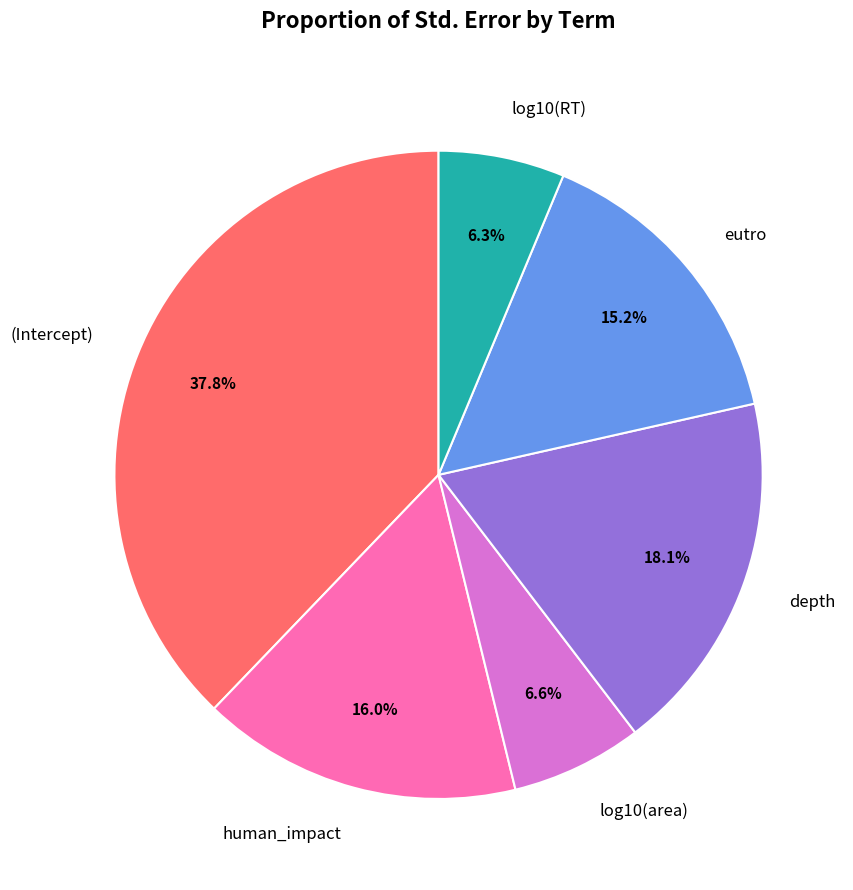

To the nearest percent, what is the average slice percentage?

17%